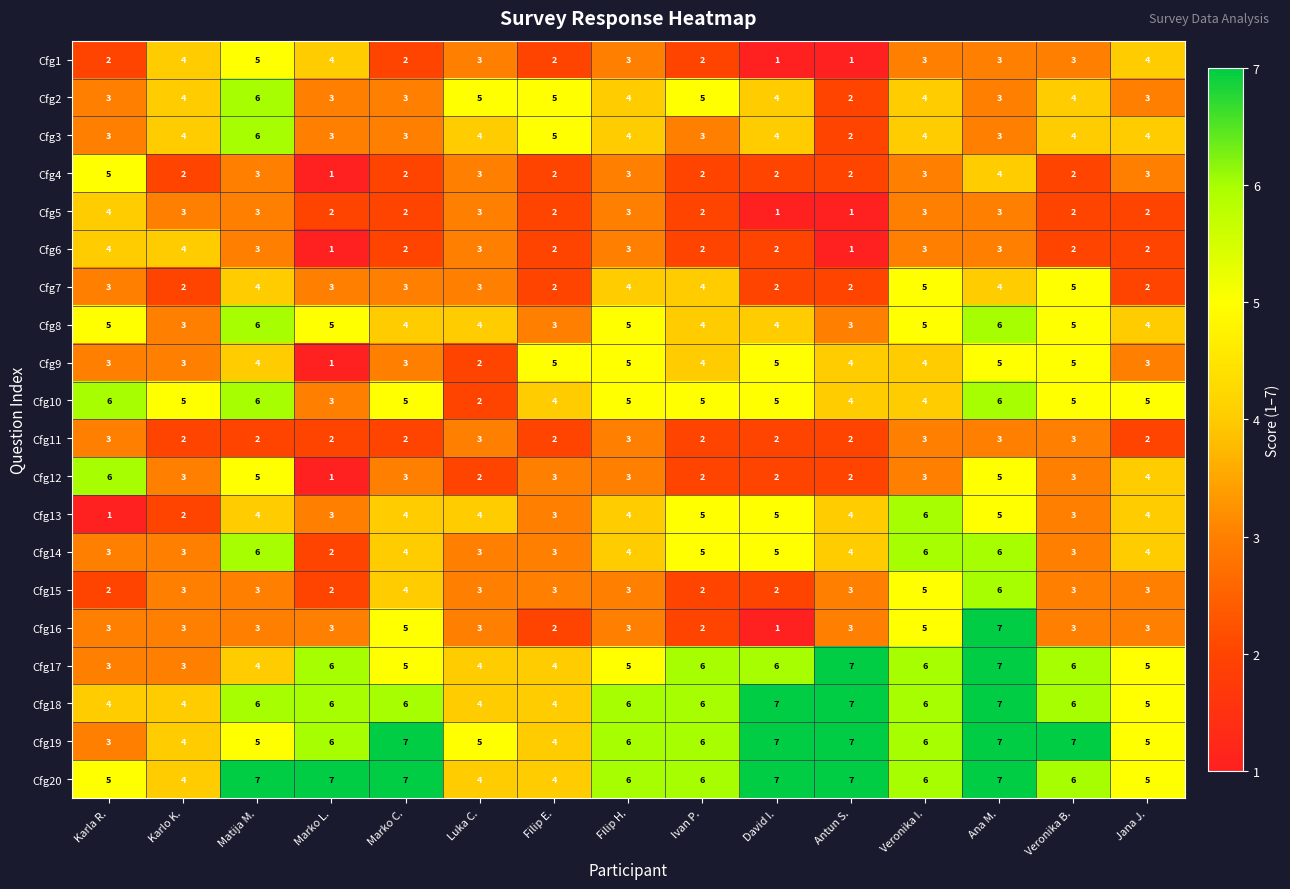

At which category is the sum across all series the highest?

Ana M.